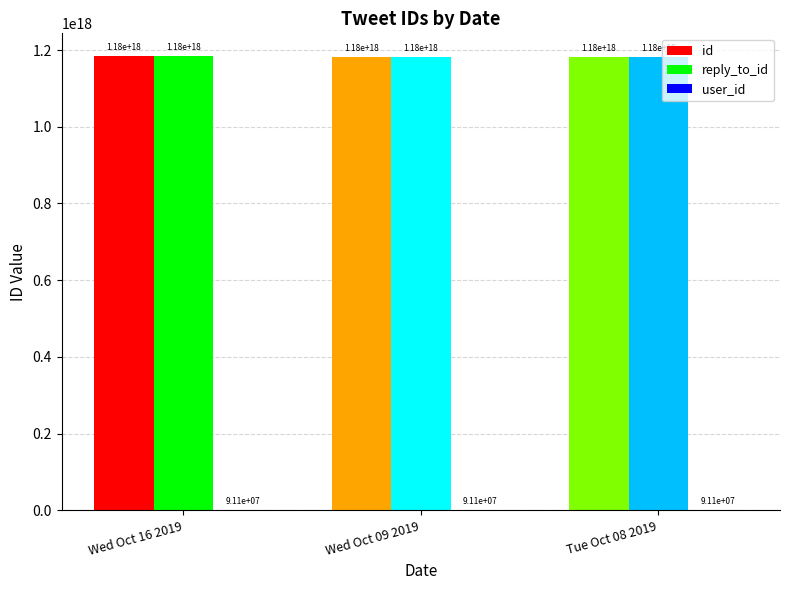

The value of reply_to_id at Wed Oct 16 2019 is 1184477918690529280. True or false?

True